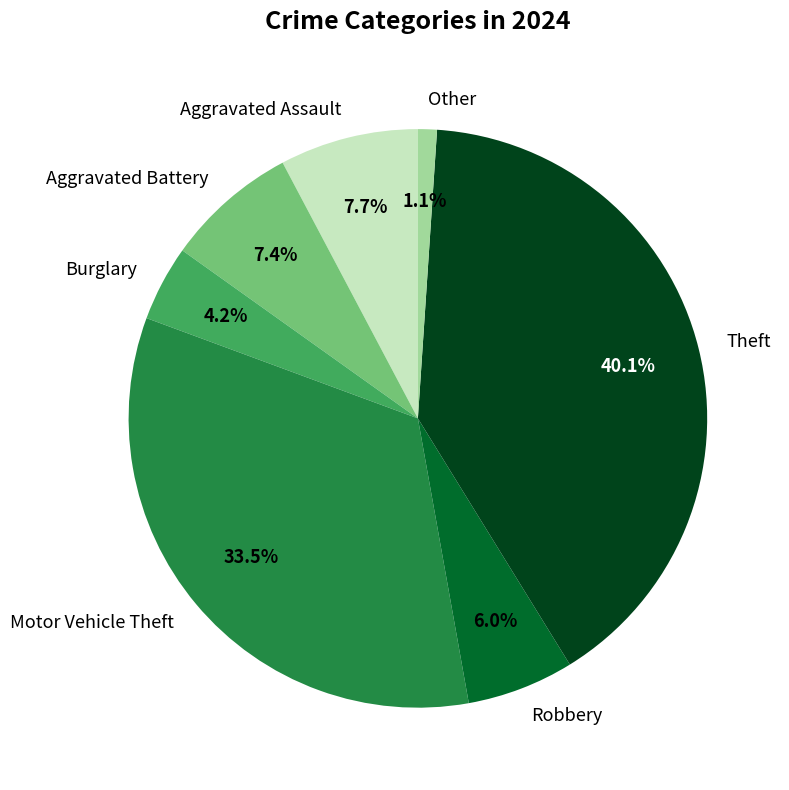

Approximately how many times larger is the value at Theft compared to Motor Vehicle Theft?

1.2